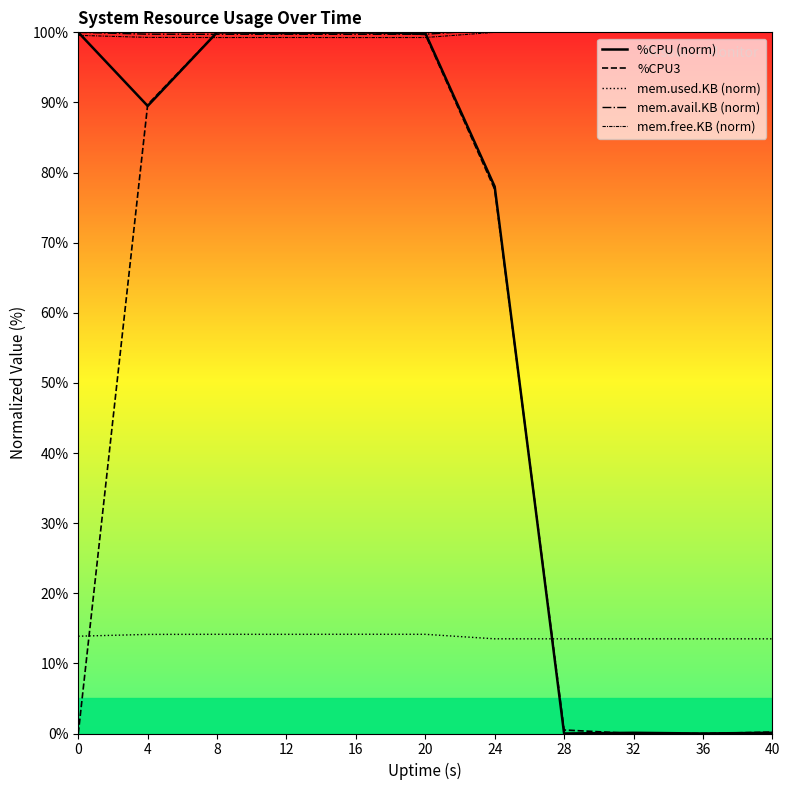

Reading left to right, what are all the values shown in this chart?

%CPU (norm): 100.0	89.5	100.0	99.9	100.0	99.9	78.0	0.0	0.1	0.0	0.1
%CPU3: 0.0	89.7	100.0	100.0	100.0	99.7	77.6	0.5	0.0	0.0	0.2
mem.used.KB (norm): 13.9	14.1	14.1	14.1	14.2	14.1	13.5	13.5	13.5	13.5	13.5
mem.avail.KB (norm): 100.0	99.7	99.7	99.7	99.7	99.7	100.4	100.4	100.4	100.4	100.4
mem.free.KB (norm): 99.6	99.3	99.3	99.3	99.3	99.3	100.0	100.0	100.0	100.0	100.0